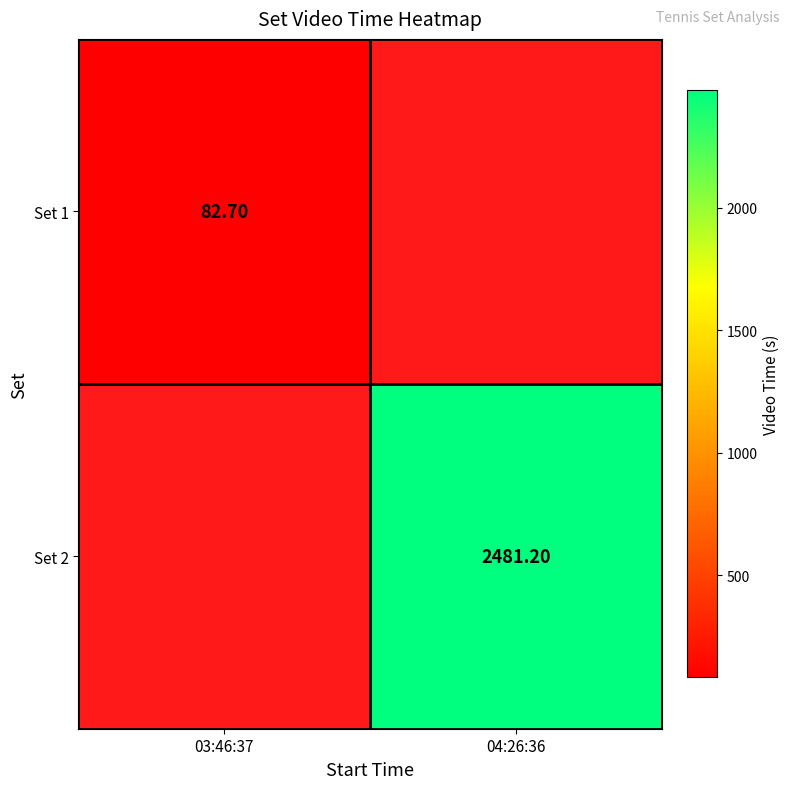

Is the value of Set 1 at 04:26:36 greater than the value of Set 2 at 03:46:37?

No